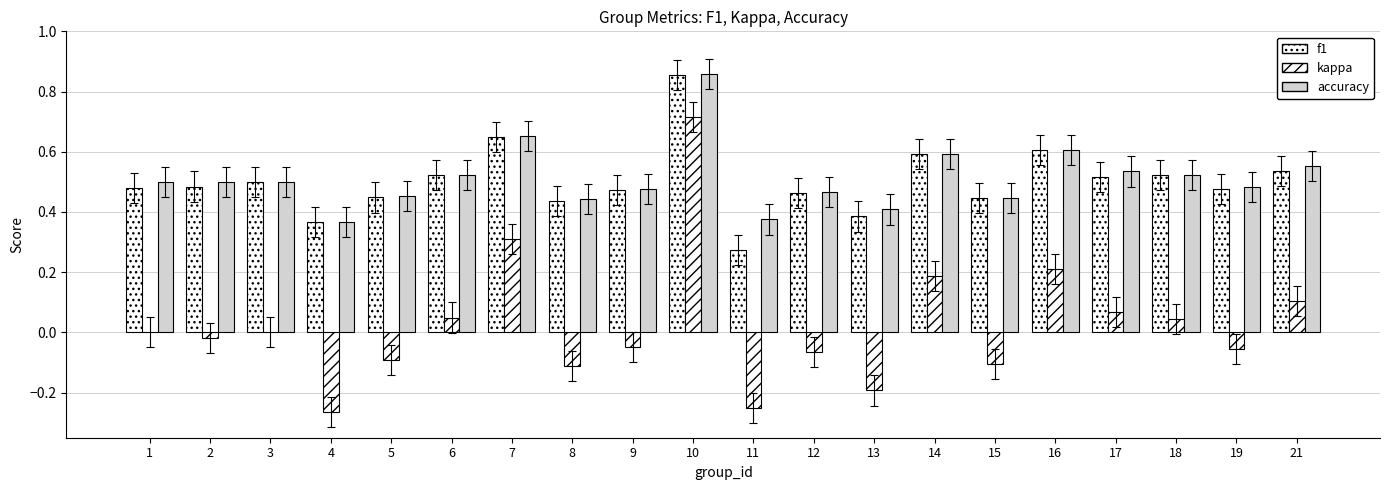

Count the number of categories in the chart.

20